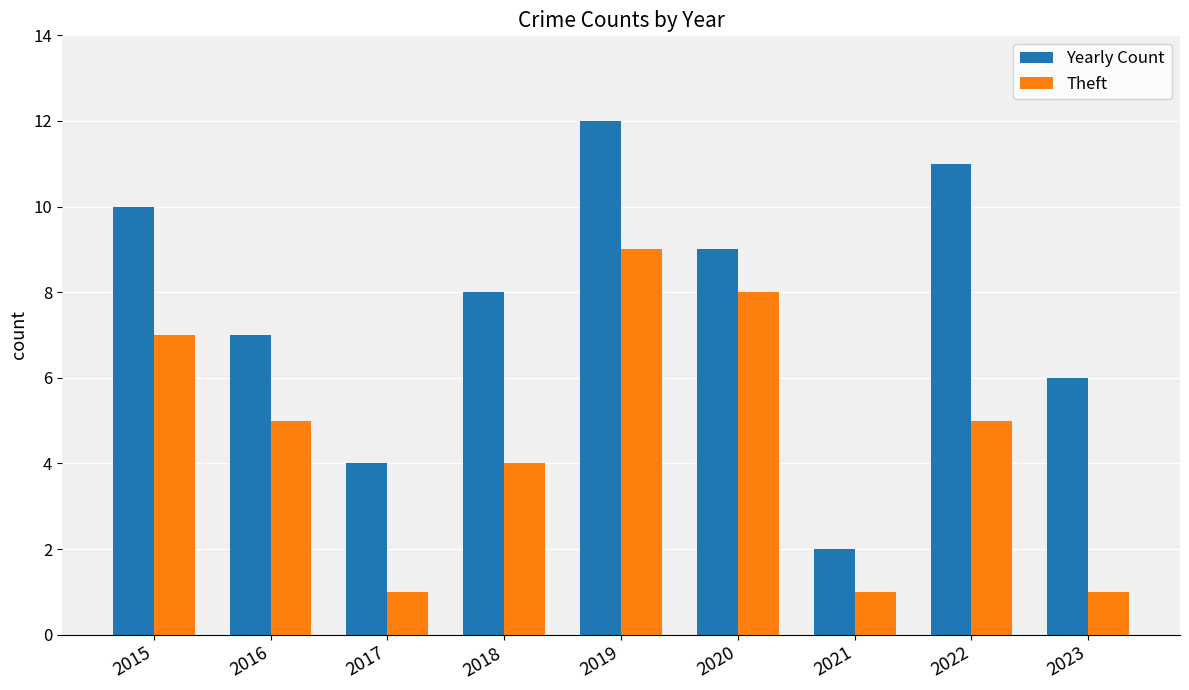

How many Yearly Count values are between 6 and 10?

5